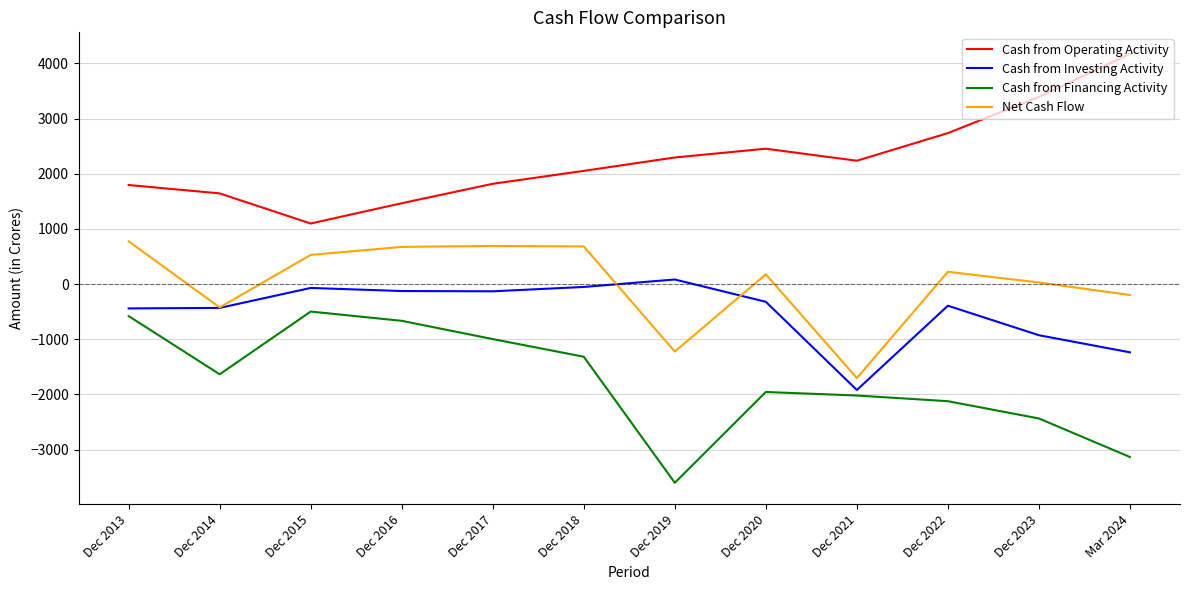

The value of Net Cash Flow at Dec 2021 is -1704. True or false?

True